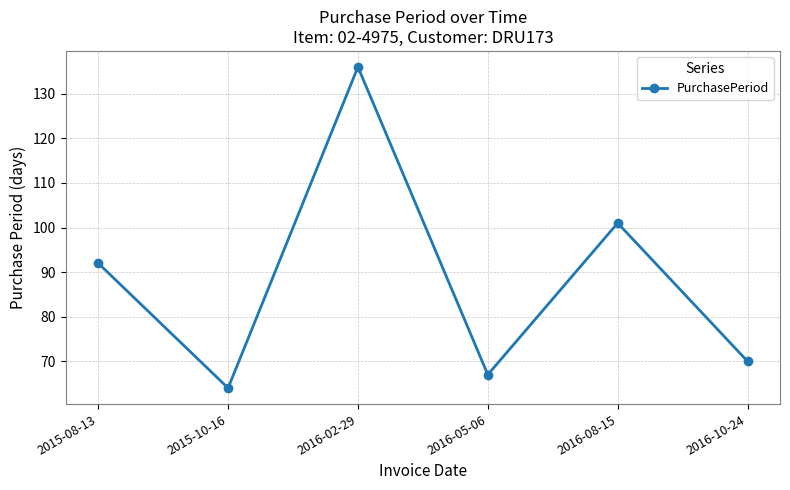

Reading left to right, what are all the values shown in this chart?

92	64	136	67	101	70